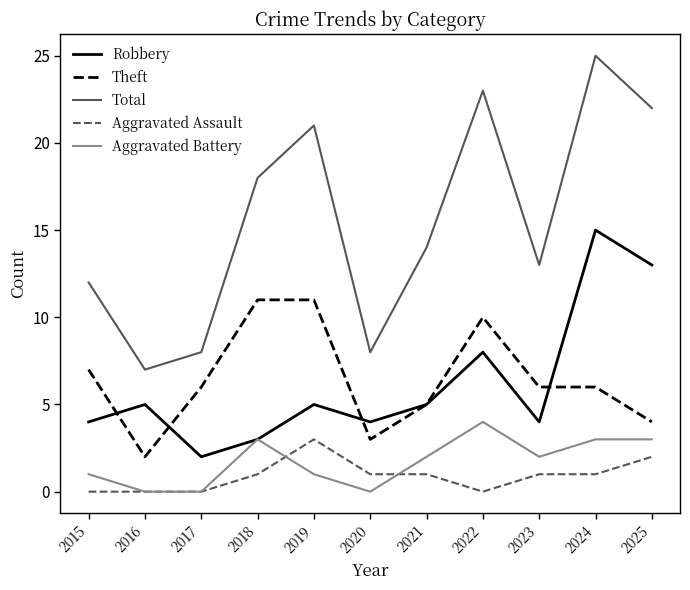

What is the lowest value of the Total series?

7